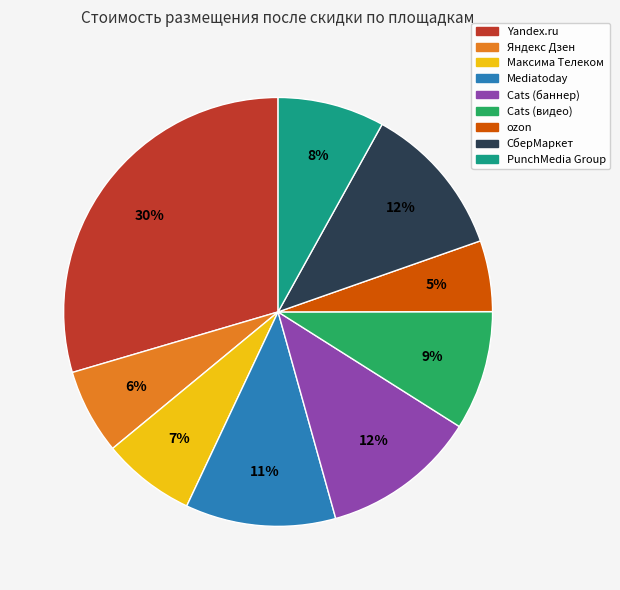

How many slices are in this pie chart?

9